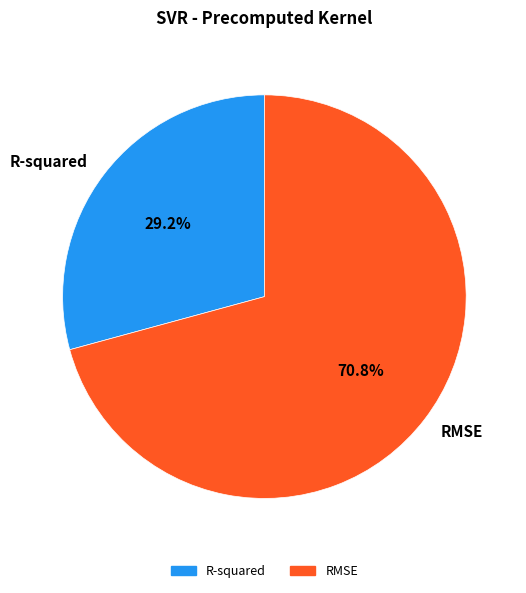

To the nearest percent, what portion does RMSE represent?

71%